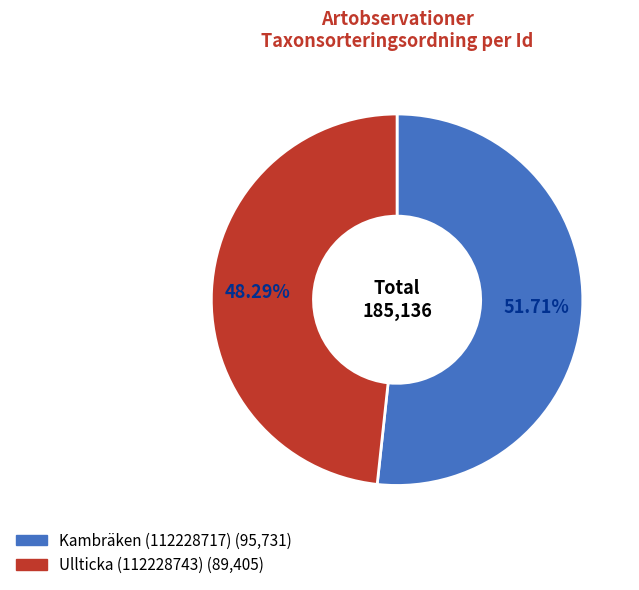

How many segments does this pie chart have?

2